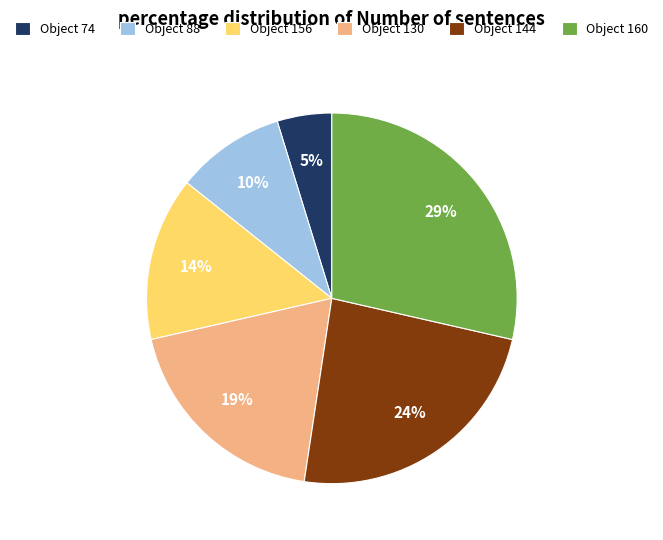

Rank the categories by value from highest to lowest.

Object 160, Object 144, Object 130, Object 156, Object 88, Object 74